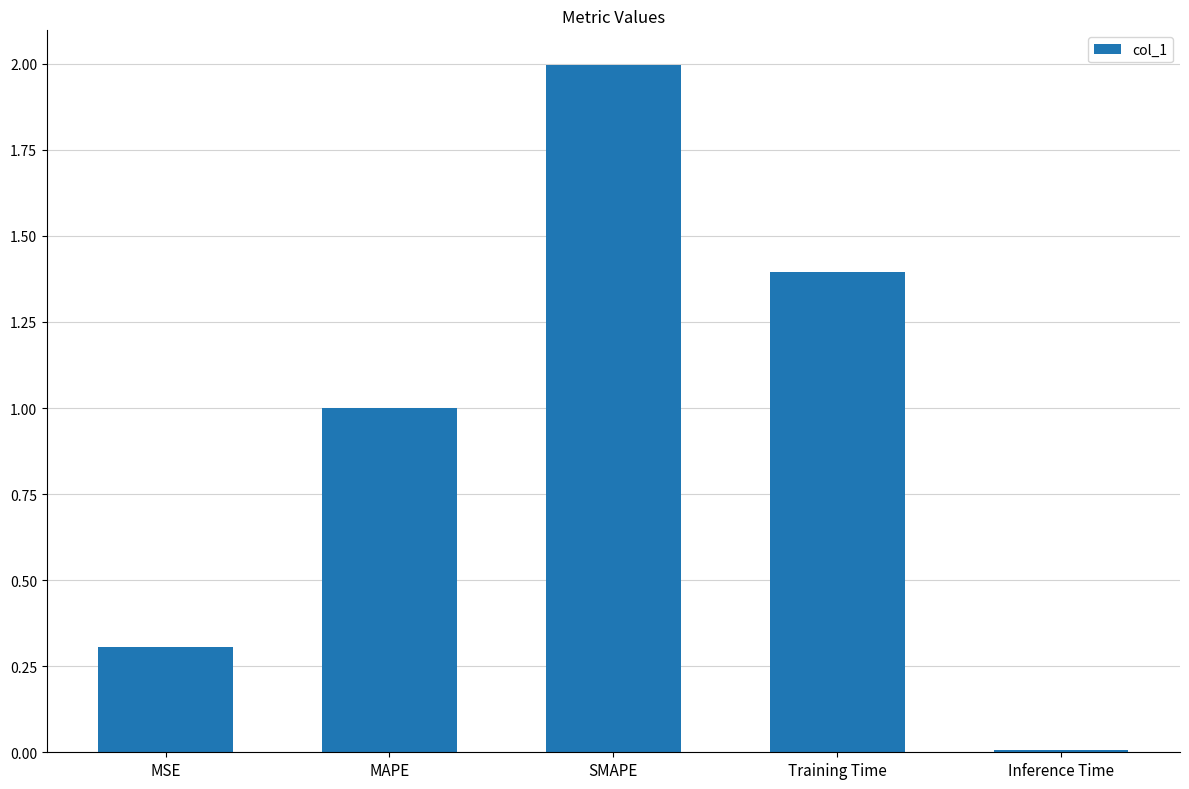

The chart shows a value of 2.0 at SMAPE. True or false?

True